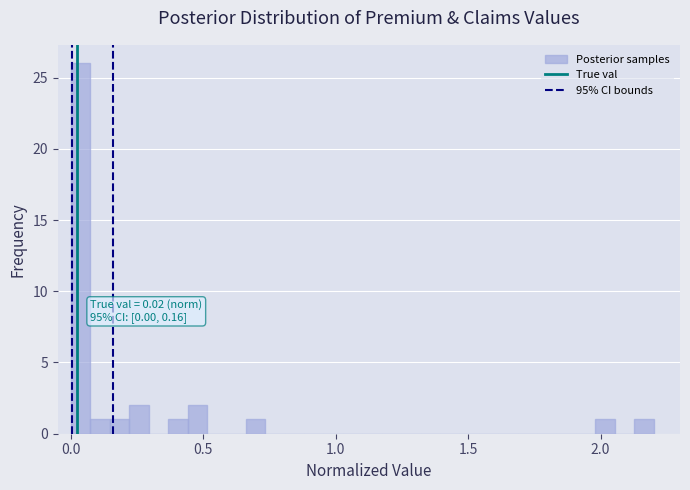

Around what value on the x-axis is the tallest bar? Give the approximate position of its centre, as read against the axis.

0.05